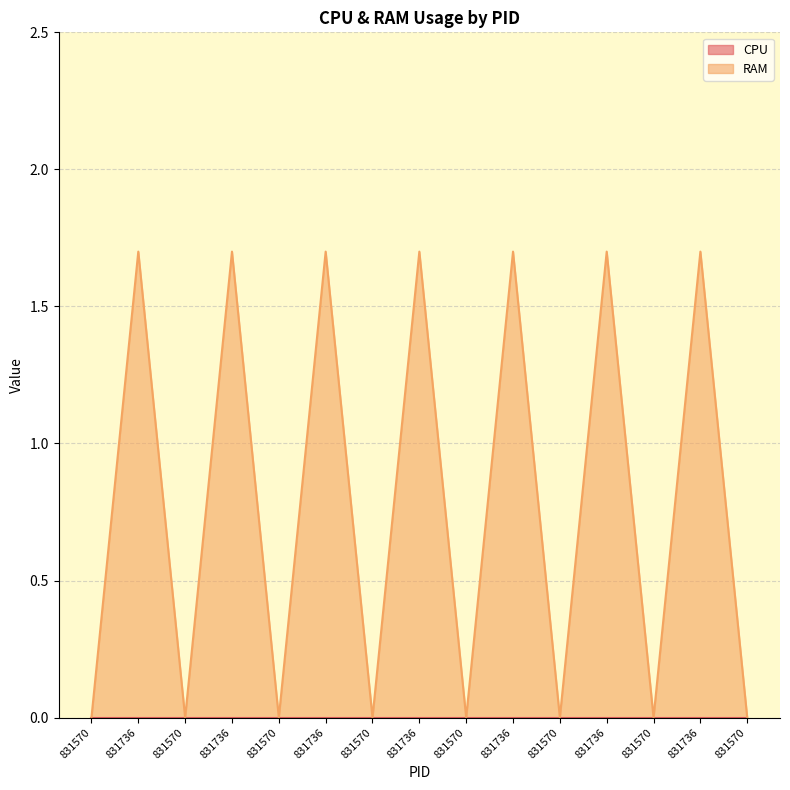

At which category does the chart reach its minimum across all series?

831570